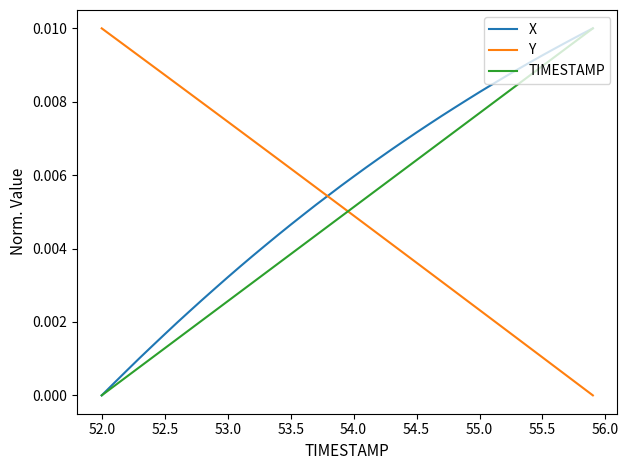

Which series has the largest total across all categories?

X